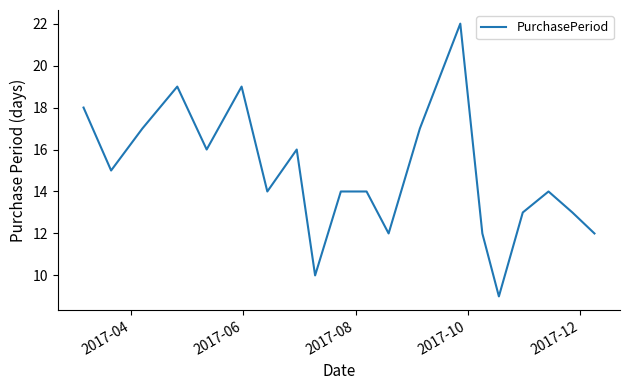

What is the minimum value shown in the chart?

9